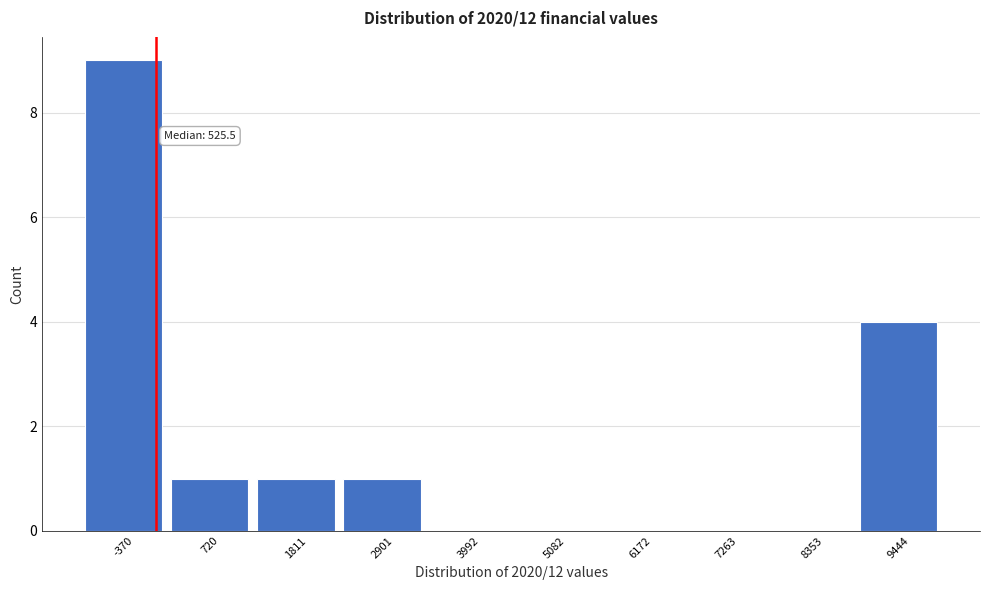

Reading left to right, transcribe all the data shown in this chart.

-370=9	720=1	1811=1	2901=1	3992=0	5082=0	6172=0	7263=0	8353=0	9444=4